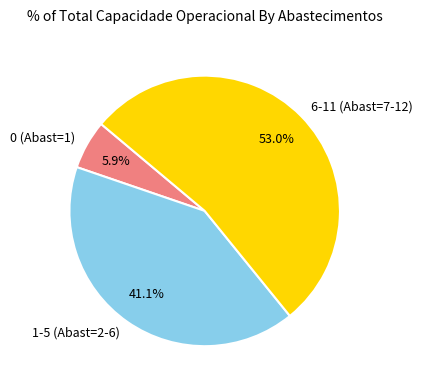

What is the largest slice in the pie chart?

6-11 (Abast=7-12)